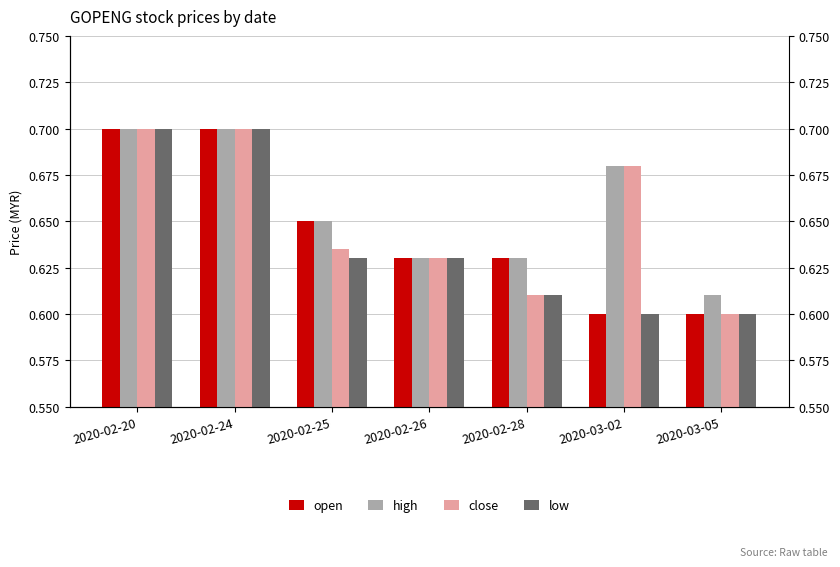

What is the sum of the open values at 2020-02-28 and 2020-03-02?

1.2